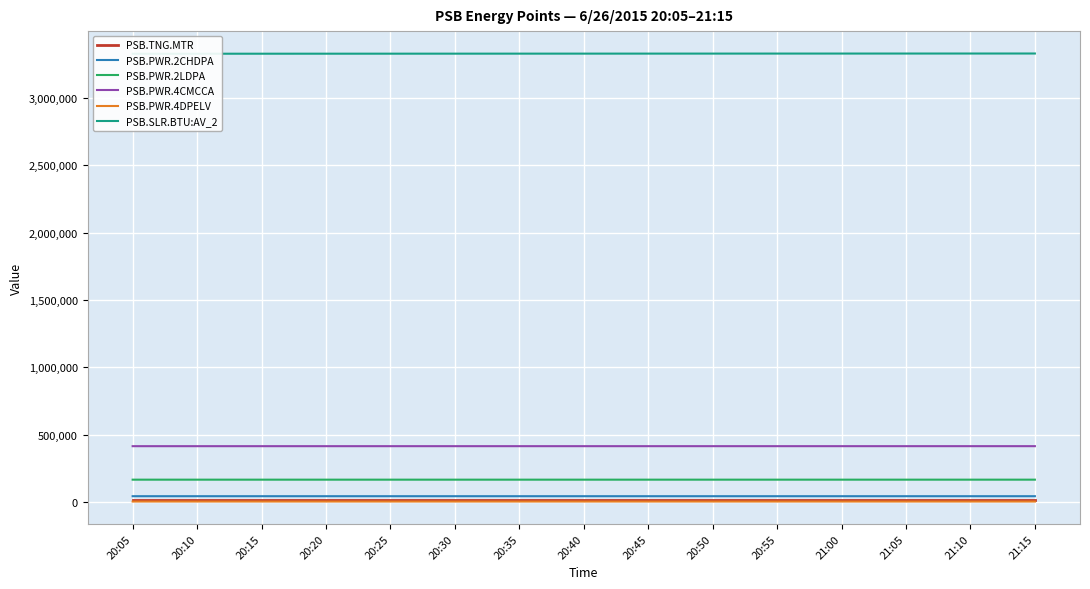

Reading left to right, extract all data points from this chart.

PSB.TNG.MTR: 20:05=19320	20:10=19320	20:15=19320	20:20=19320	20:25=19320	20:30=19320	20:35=19320	20:40=19320	20:45=19320	20:50=19320	20:55=19320	21:00=19320	21:05=19320	21:10=19320	21:15=19320
PSB.PWR.2CHDPA: 20:05=44878	20:10=44878	20:15=44878	20:20=44878	20:25=44878	20:30=44878	20:35=44878	20:40=44879	20:45=44879	20:50=44879	20:55=44879	21:00=44879	21:05=44879	21:10=44879	21:15=44879
PSB.PWR.2LDPA: 20:05=167508	20:10=167512	20:15=167512	20:20=167515	20:25=167515	20:30=167519	20:35=167519	20:40=167522	20:45=167522	20:50=167525	20:55=167525	21:00=167529	21:05=167529	21:10=167533	21:15=167533
PSB.PWR.4CMCCA: 20:05=415783	20:10=415795	20:15=415795	20:20=415807	20:25=415807	20:30=415819	20:35=415819	20:40=415831	20:45=415831	20:50=415843	20:55=415843	21:00=415855	21:05=415855	21:10=415867	21:15=415867
PSB.PWR.4DPELV: 20:05=5330	20:10=5330	20:15=5330	20:20=5330	20:25=5330	20:30=5331	20:35=5331	20:40=5331	20:45=5331	20:50=5331	20:55=5331	21:00=5331	21:05=5331	21:10=5331	21:15=5331
PSB.SLR.BTU:AV_2: 20:05=3325390	20:10=3325510	20:15=3325640	20:20=3325760	20:25=3325880	20:30=3326010	20:35=3326130	20:40=3326250	20:45=3326370	20:50=3326490	20:55=3326620	21:00=3326740	21:05=3326860	21:10=3326980	21:15=3327100